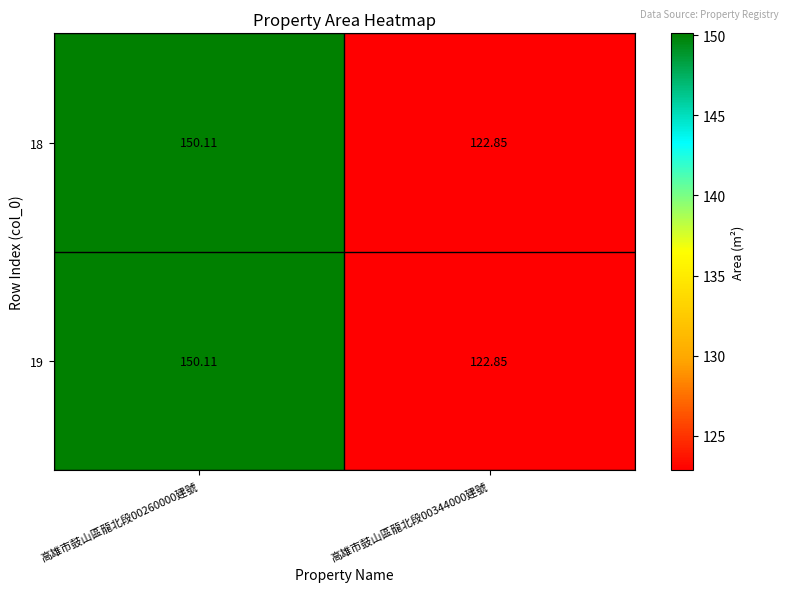

Is the value of 19 at 高雄市鼓山區龍北段00344000建號 greater than the value of 18 at 高雄市鼓山區龍北段00260000建號?

No